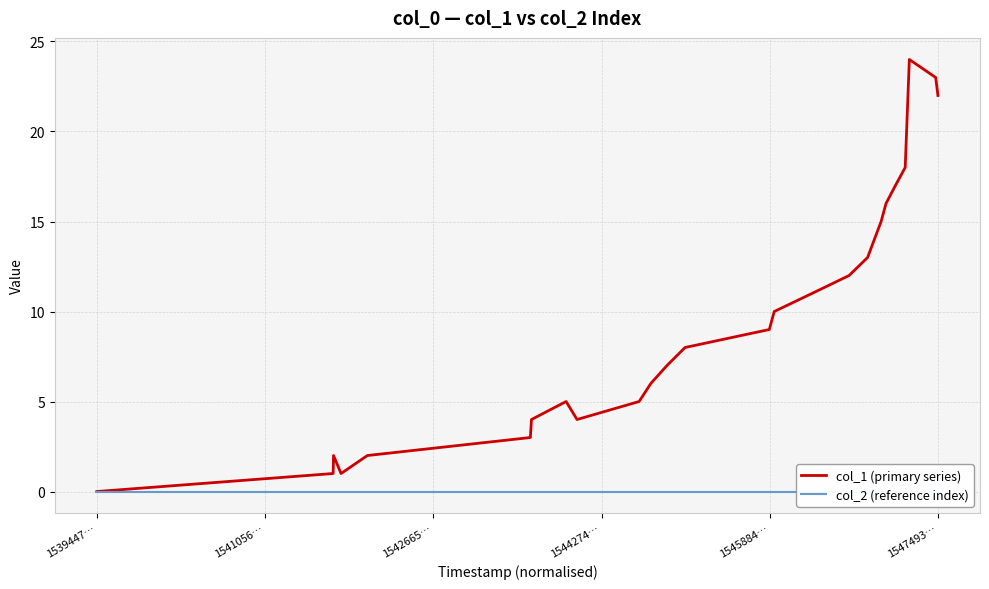

What is the difference between the maximum and minimum values in the col_1 (primary series) series?

24